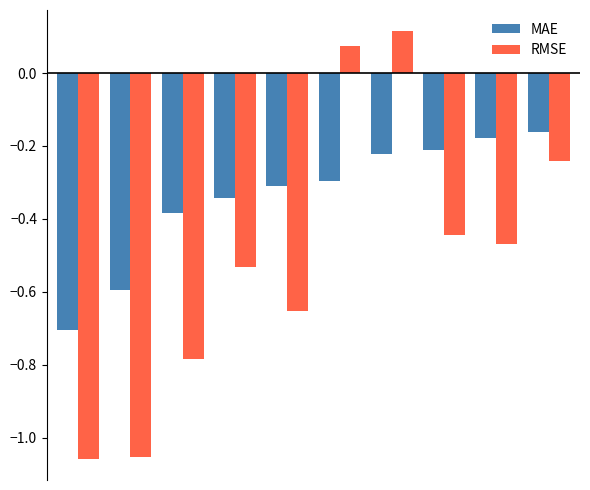

Which series has the largest total across all categories?

MAE